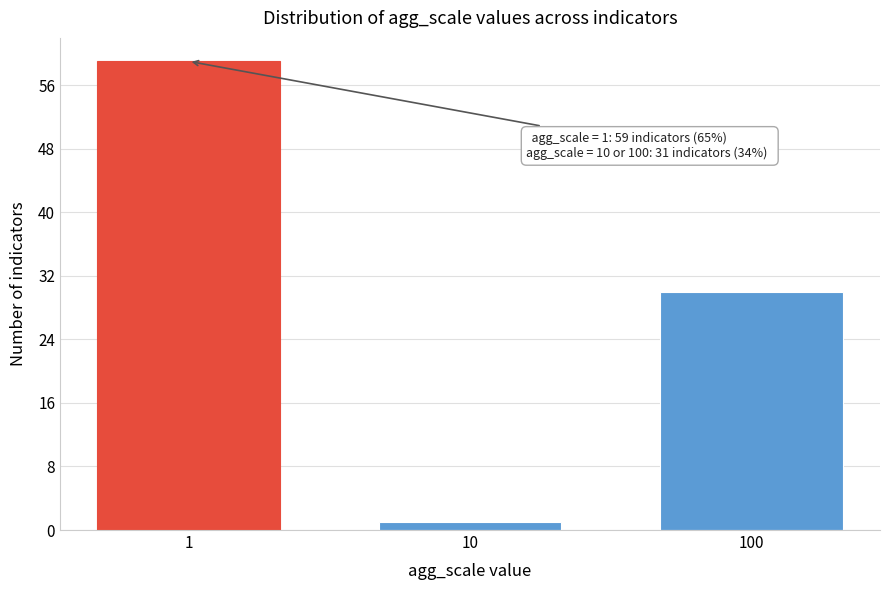

Reading left to right, transcribe all the data shown in this chart.

59	1	30